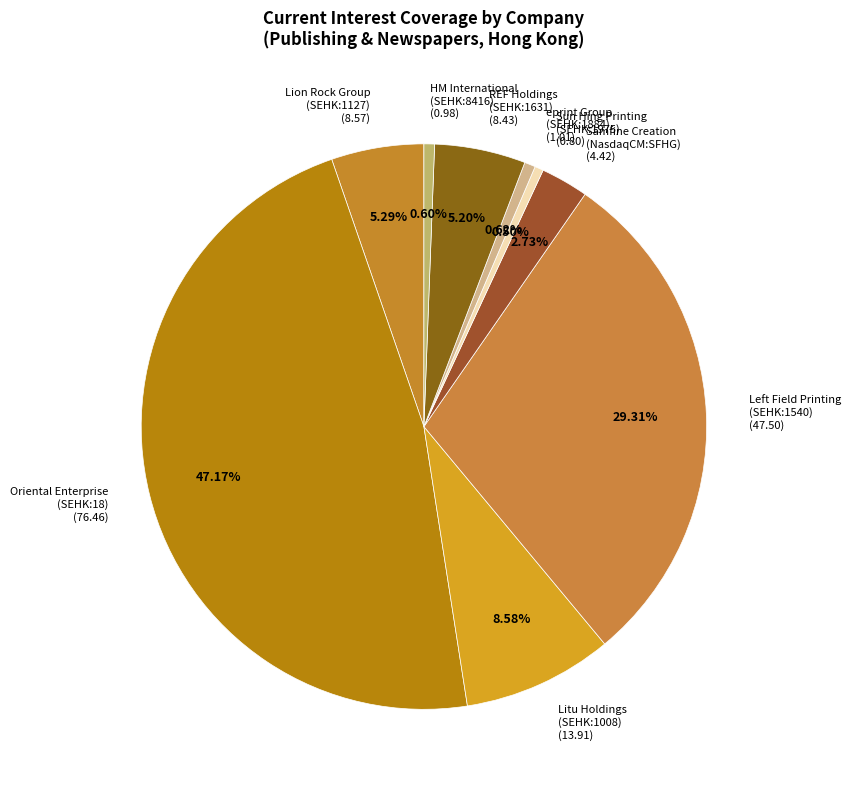

Which has a higher value, Samfine Creation (NasdaqCM:SFHG) (4.42) or Litu Holdings (SEHK:1008) (13.91)?

Litu Holdings (SEHK:1008) (13.91)